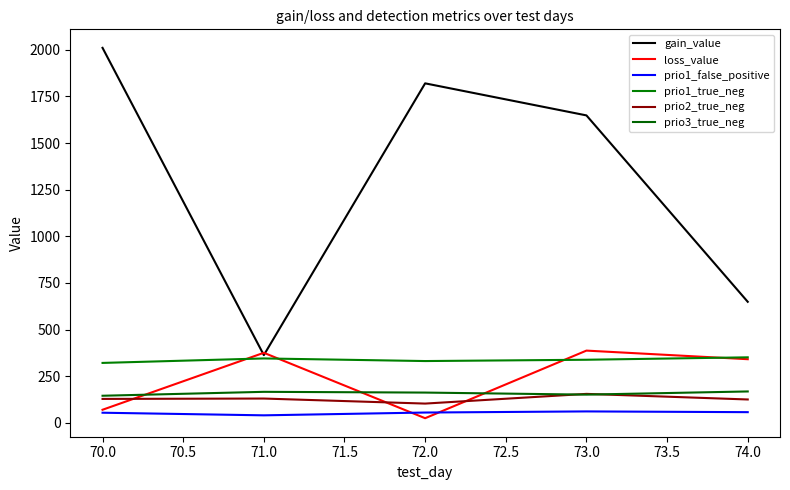

Which series has the largest range (max minus min)?

gain_value